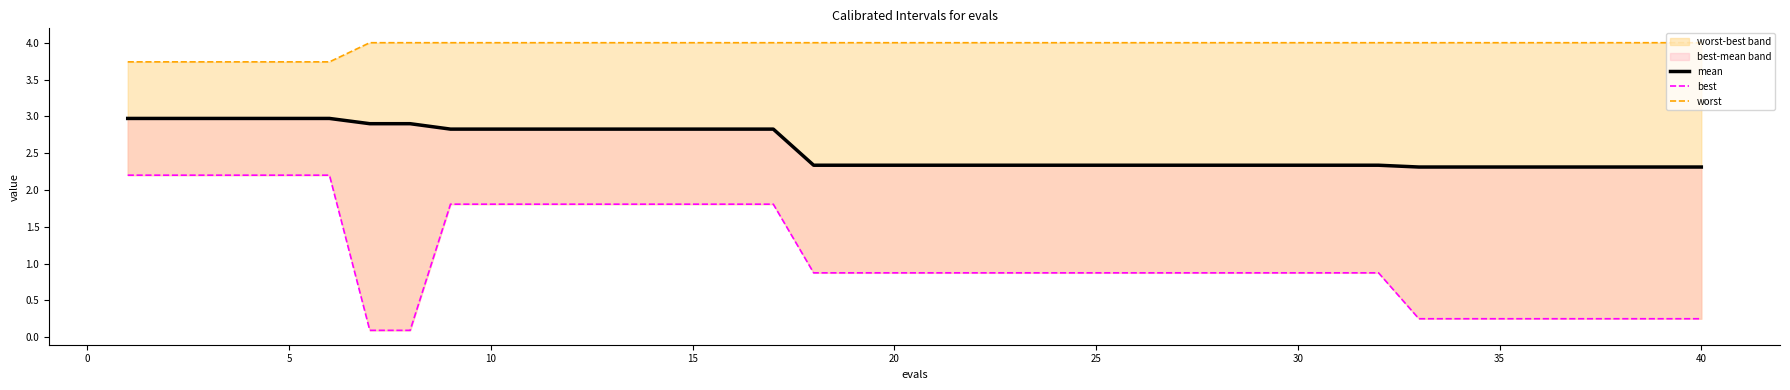

True or false: worst has more than 2 interior local peaks.

False